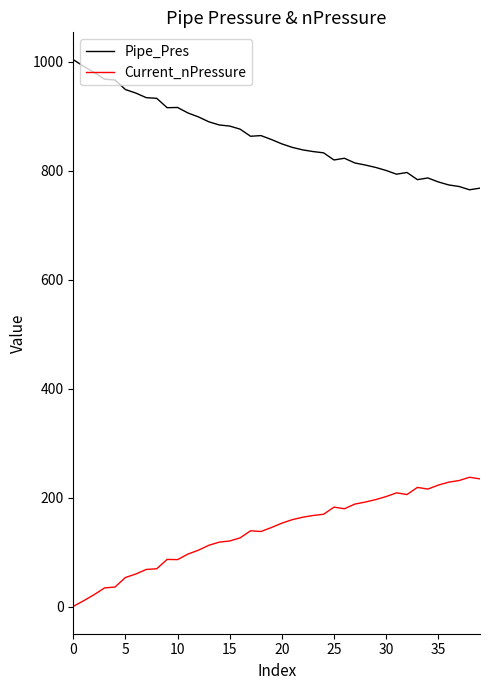

What is the difference between the maximum and second lowest values in the Current_nPressure series?

226.5